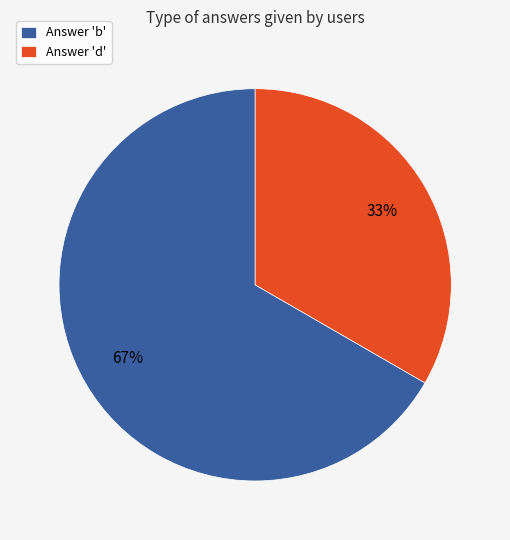

Combined, do Answer 'b' and Answer 'd' account for over 50%?

Yes